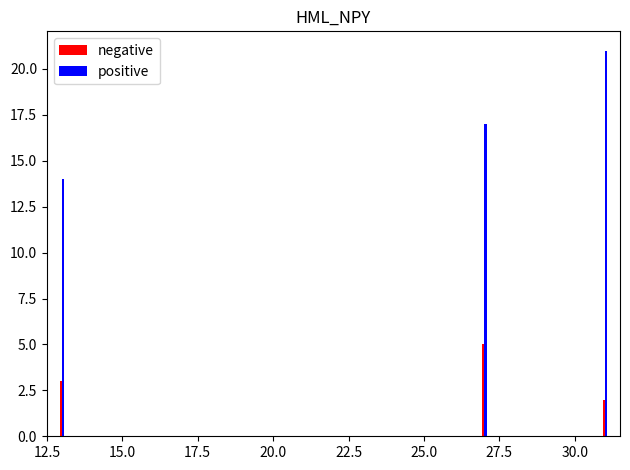

What is the maximum value for positive?

21